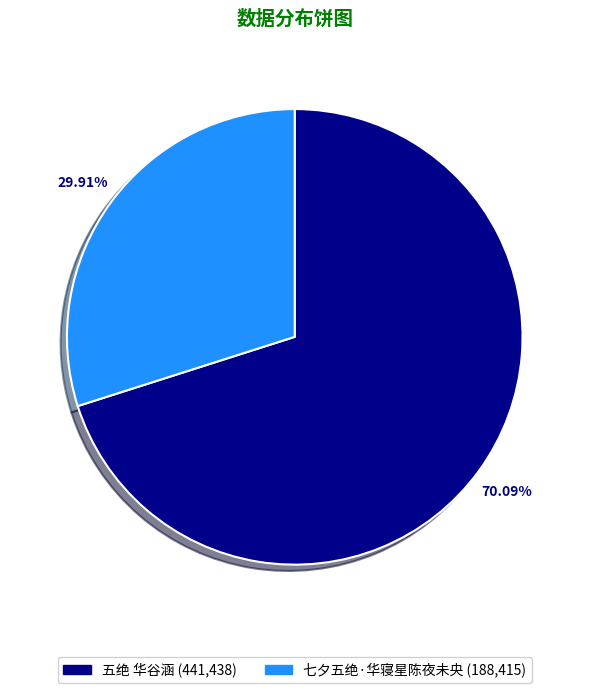

What portion of the pie excludes 七夕五绝·华寝星陈夜未央?

70.1%